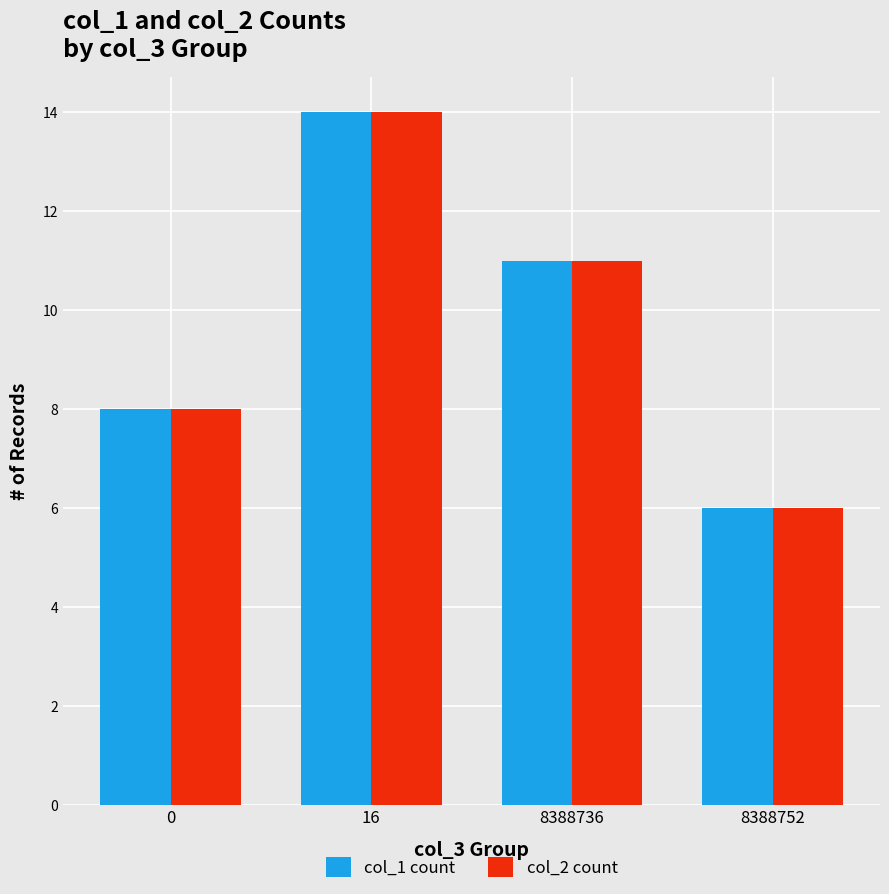

What are all the series names shown in the legend?

col_1 count, col_2 count